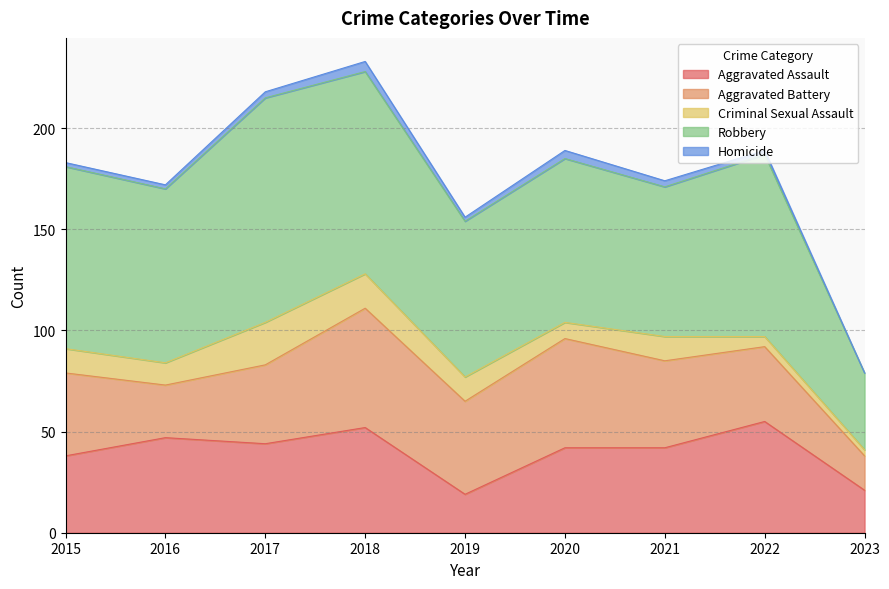

Read the Aggravated Battery value at 2016, to the nearest 5.

25